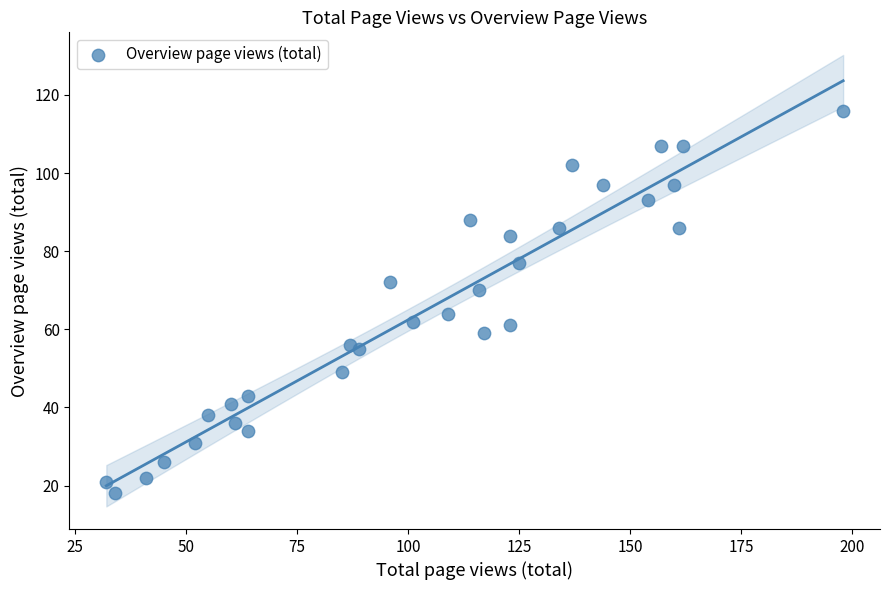

What is the range of Y values (max minus min)?

98